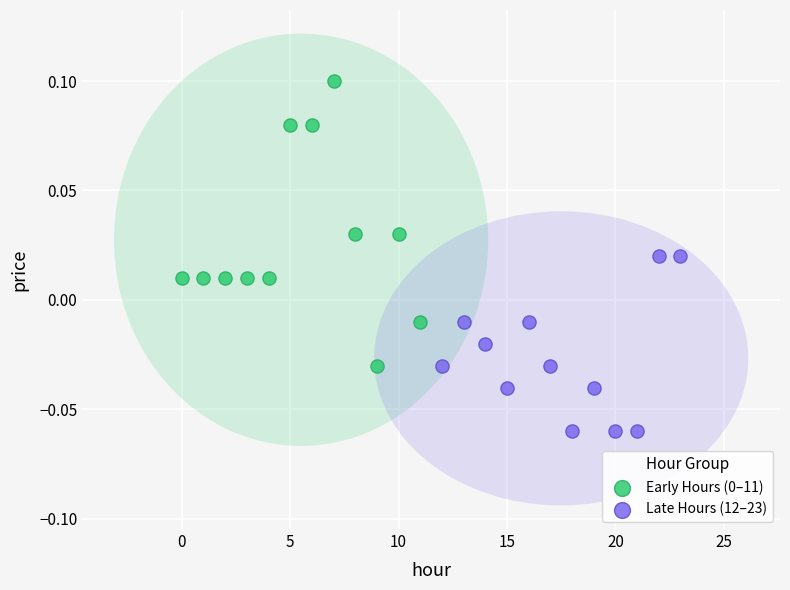

Which series reaches the minimum Y coordinate?

Late Hours (12–23)